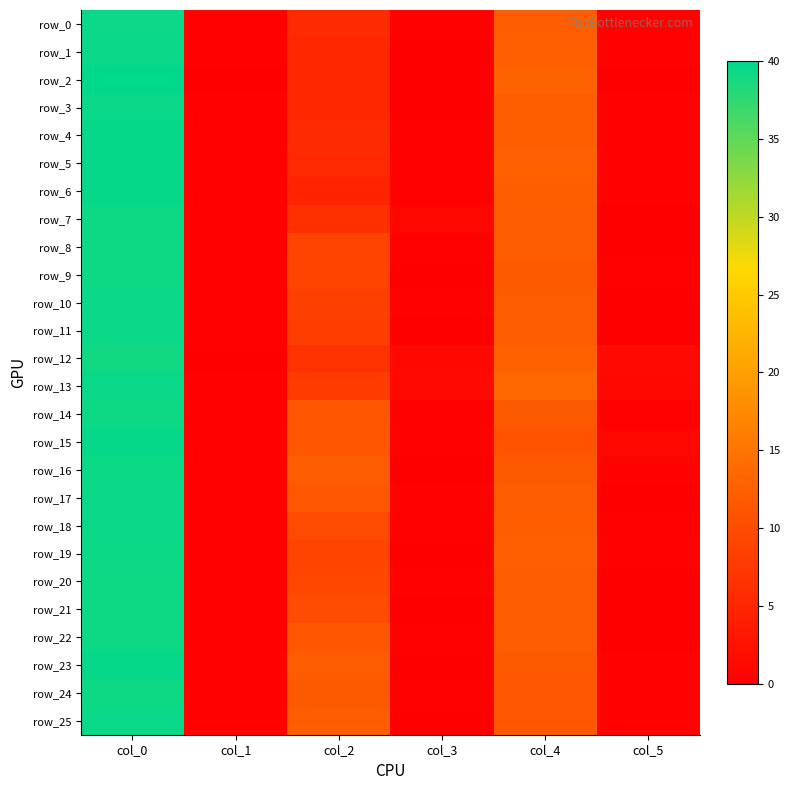

What is the highest value of the row_9 series?

39.2